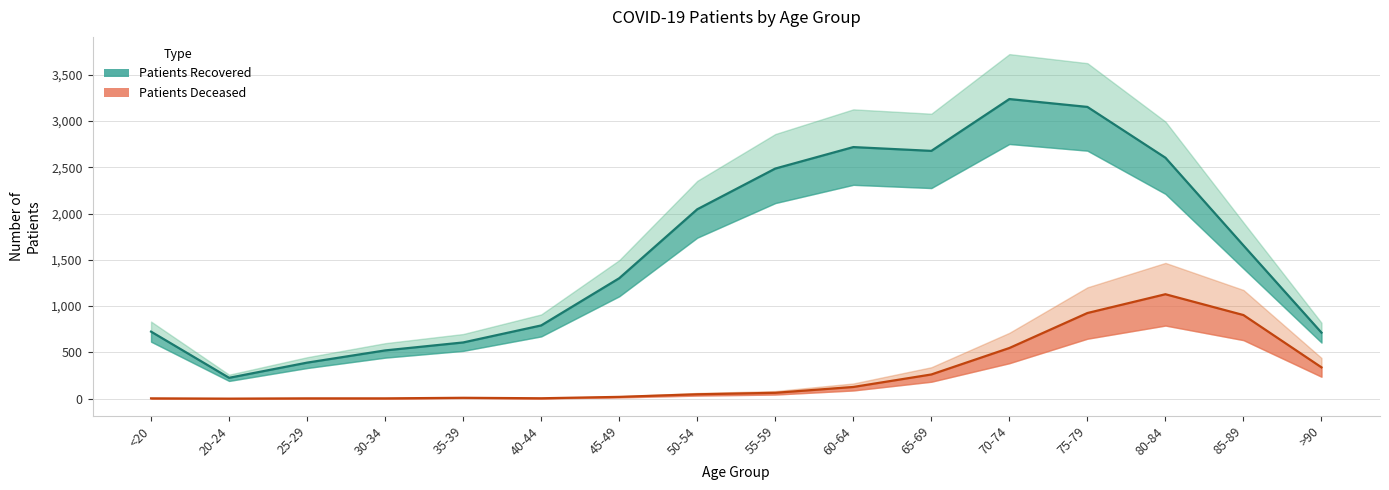

Reading left to right, transcribe all the data shown in this chart.

patients_recovered: <20=724	20-24=225	25-29=389	30-34=521	35-39=607	40-44=791	45-49=1301	50-54=2046	55-59=2486	60-64=2718	65-69=2677	70-74=3237	75-79=3152	80-84=2603	85-89=1655	>90=713
patients_deceased: <20=3	20-24=0	25-29=3	30-34=3	35-39=9	40-44=4	45-49=19	50-54=47	55-59=63	60-64=126	65-69=261	70-74=547	75-79=925	80-84=1128	85-89=903	>90=338